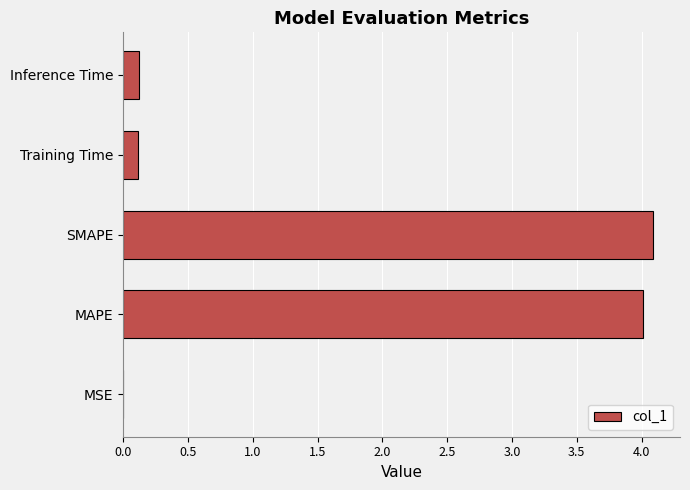

What is the maximum value shown in the chart?

4.1